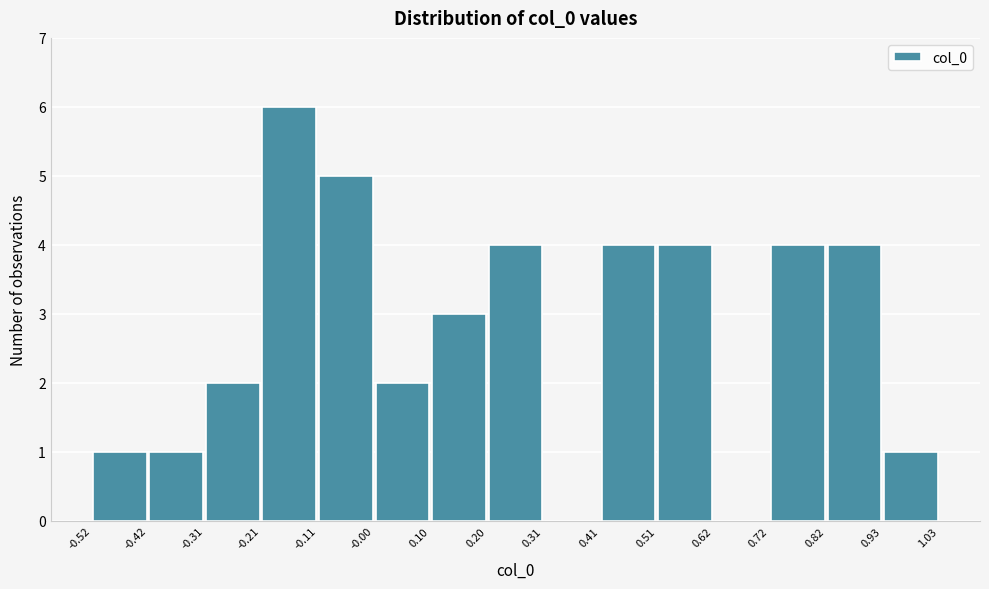

What is the height of the bar covering 0.41 to 0.51 on the x-axis? The values are not printed on the chart, so give them approximately, as read against the axis.

4